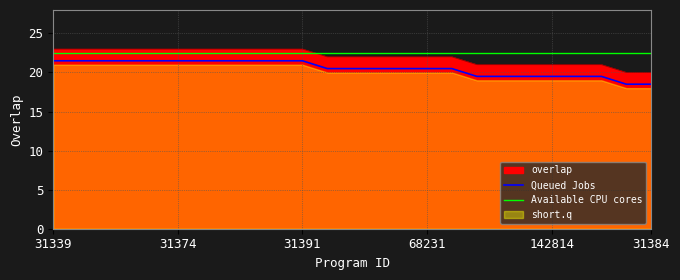

True or false: Queued Jobs and Available CPU cores cross at least once.

False